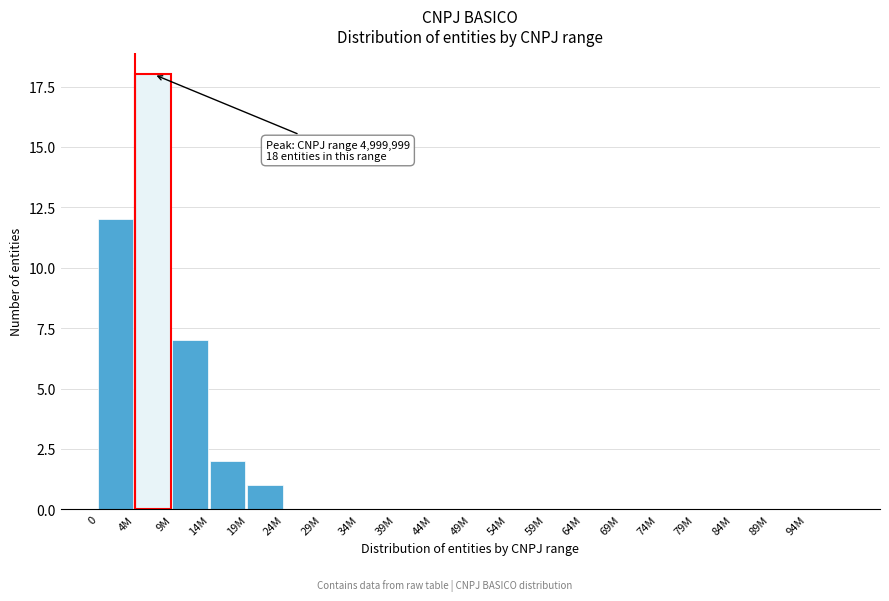

Reading left to right, list all the values displayed in this chart.

0=12	4M=18	9M=7	14M=2	19M=1	24M=0	29M=0	34M=0	39M=0	44M=0	49M=0	54M=0	59M=0	64M=0	69M=0	74M=0	79M=0	84M=0	89M=0	94M=0